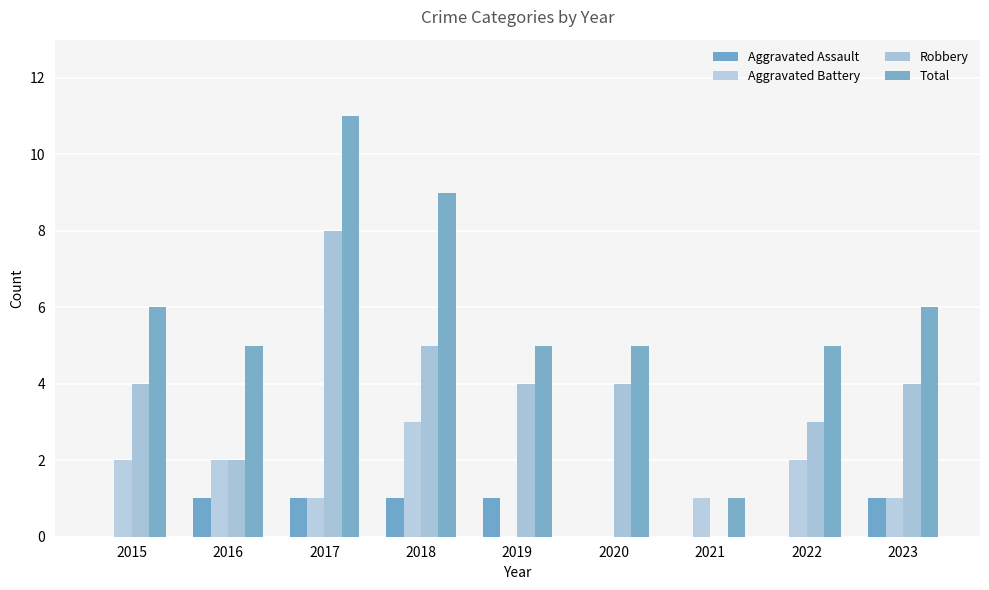

What are all the series names shown in the legend?

Aggravated Assault, Aggravated Battery, Robbery, Total